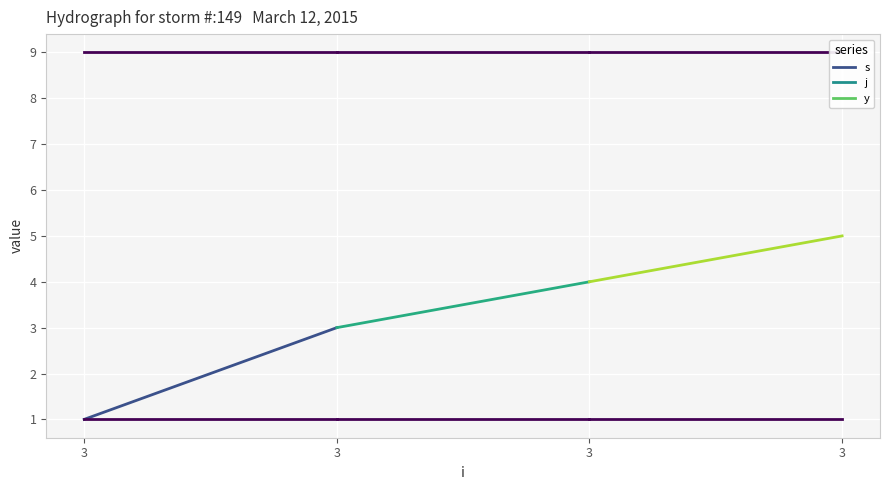

What is the difference between the highest and lowest values at 3?

8